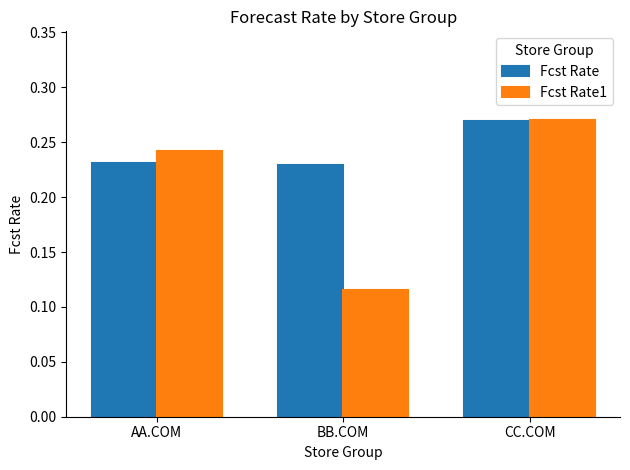

Count the Fcst Rate values in the range 0 to 1.

3